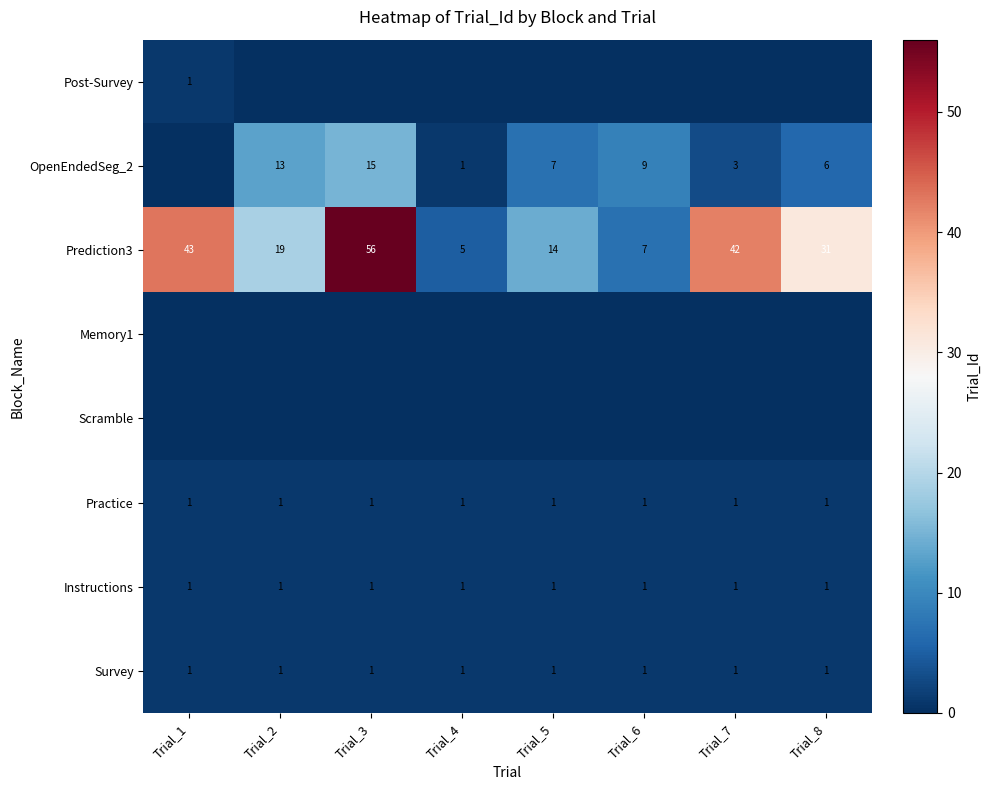

What is the difference between the highest and lowest values at Trial_7?

42